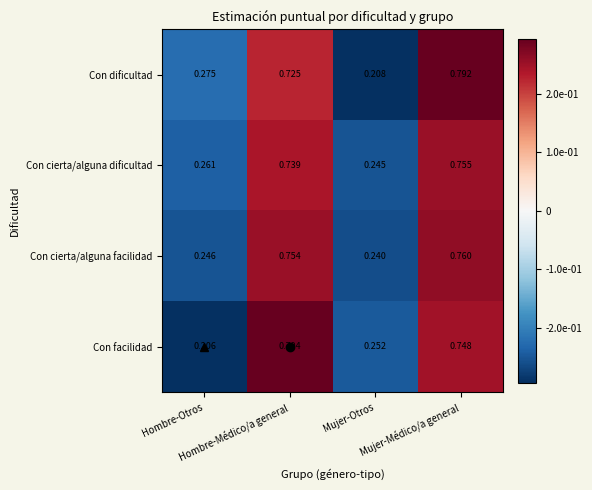

How many distinct data groups are displayed?

4